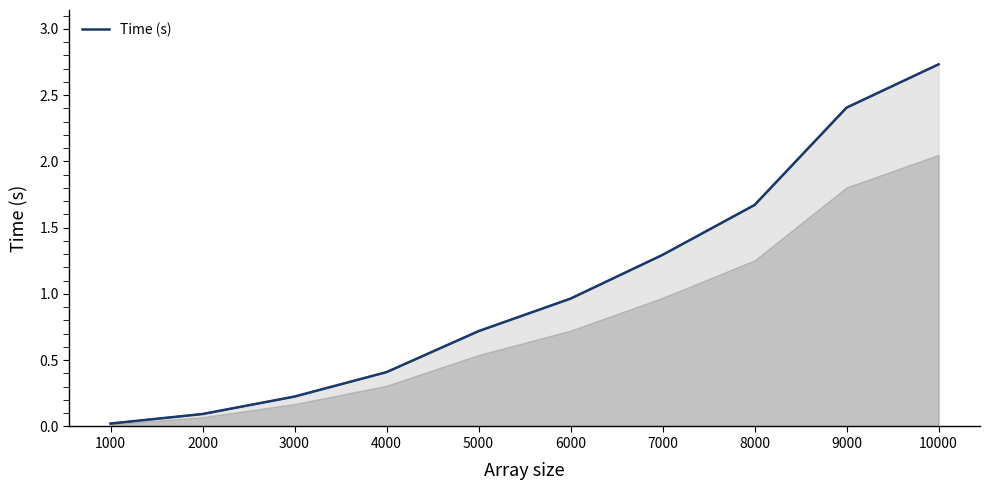

Which category has the highest value across all series?

10000